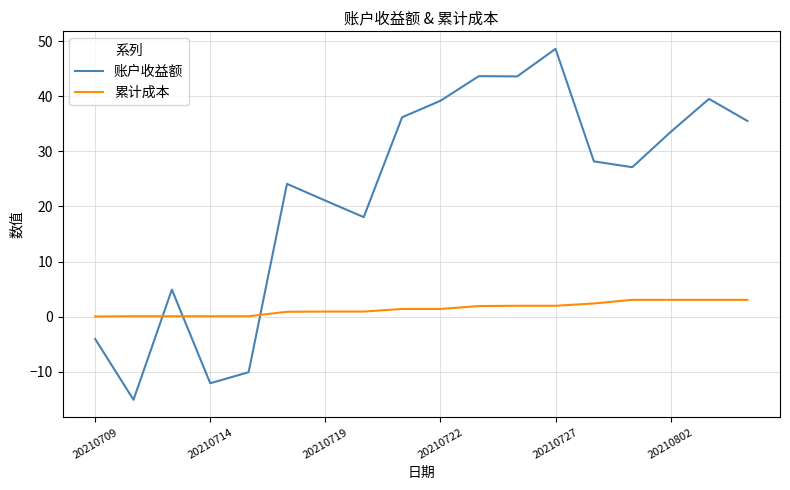

How many intersections are there between 累计成本 and 账户收益额?

3